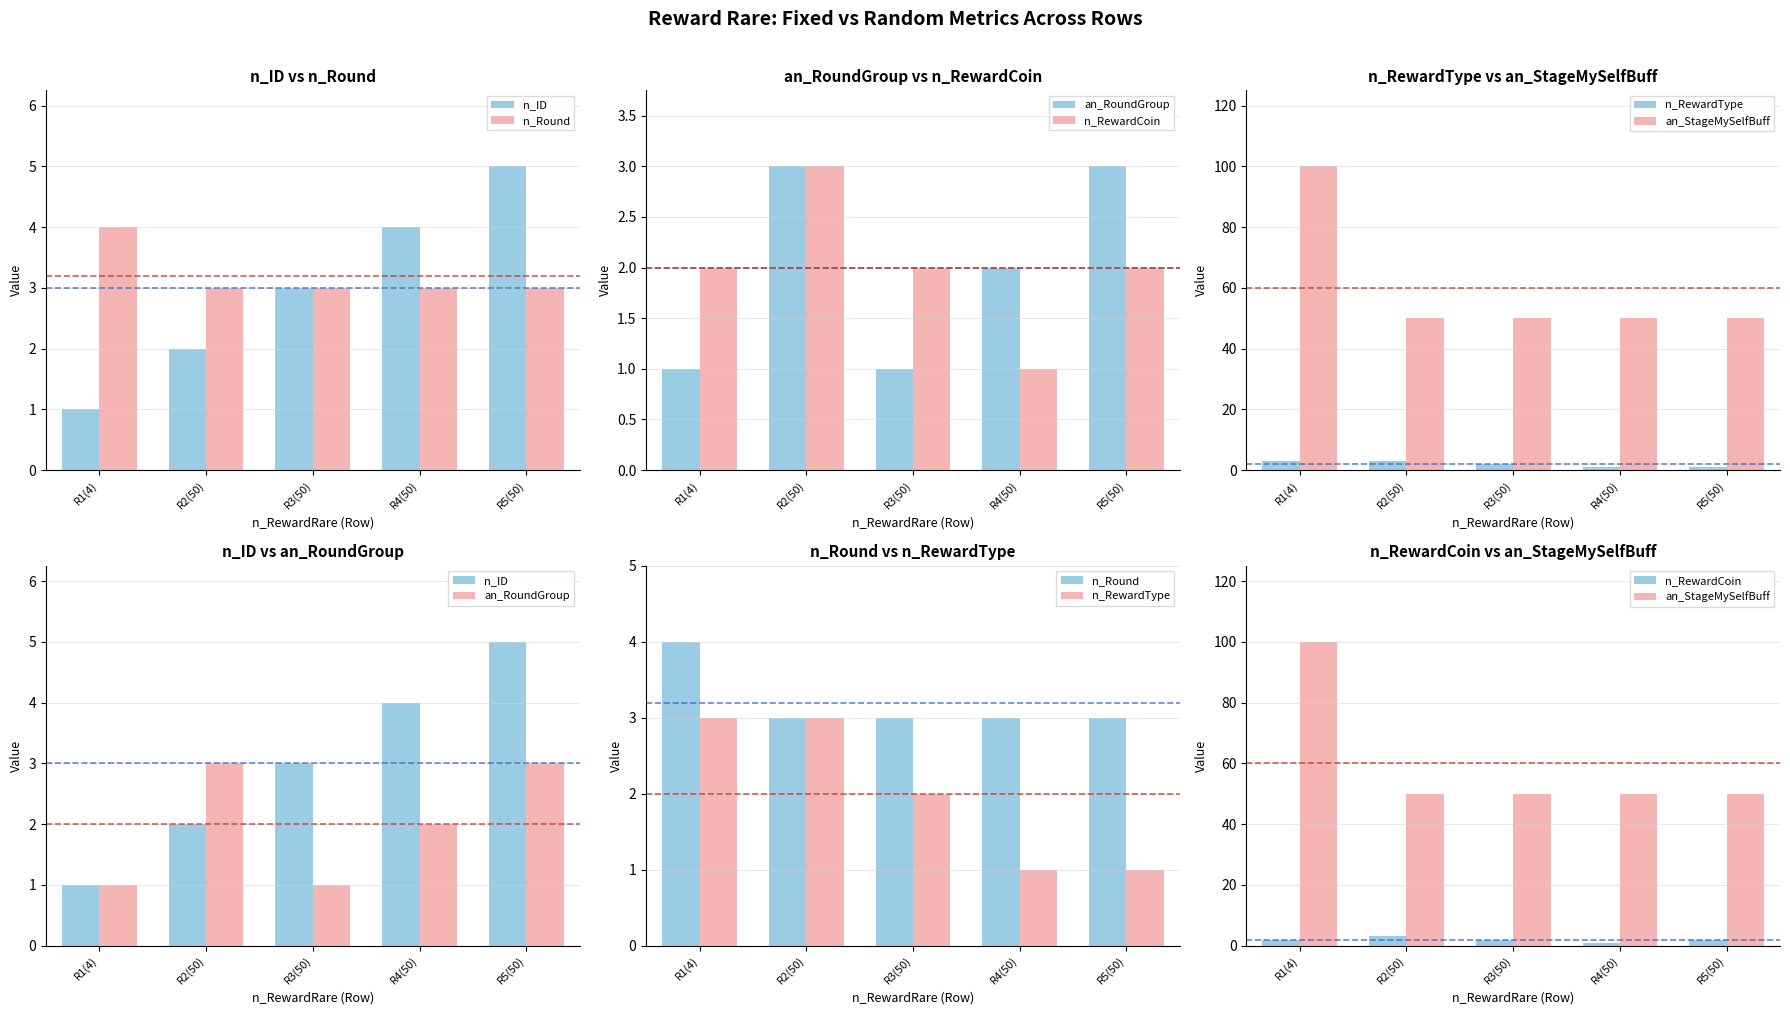

Count the number of data series in this chart.

6